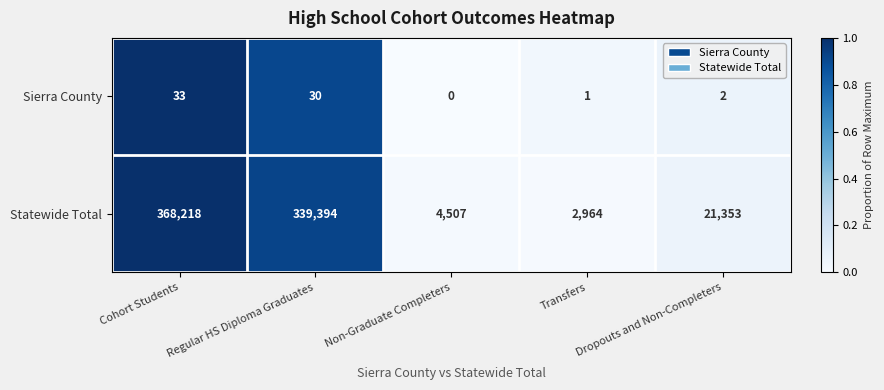

What is the difference between the second highest and second lowest values in the Sierra County series?

29